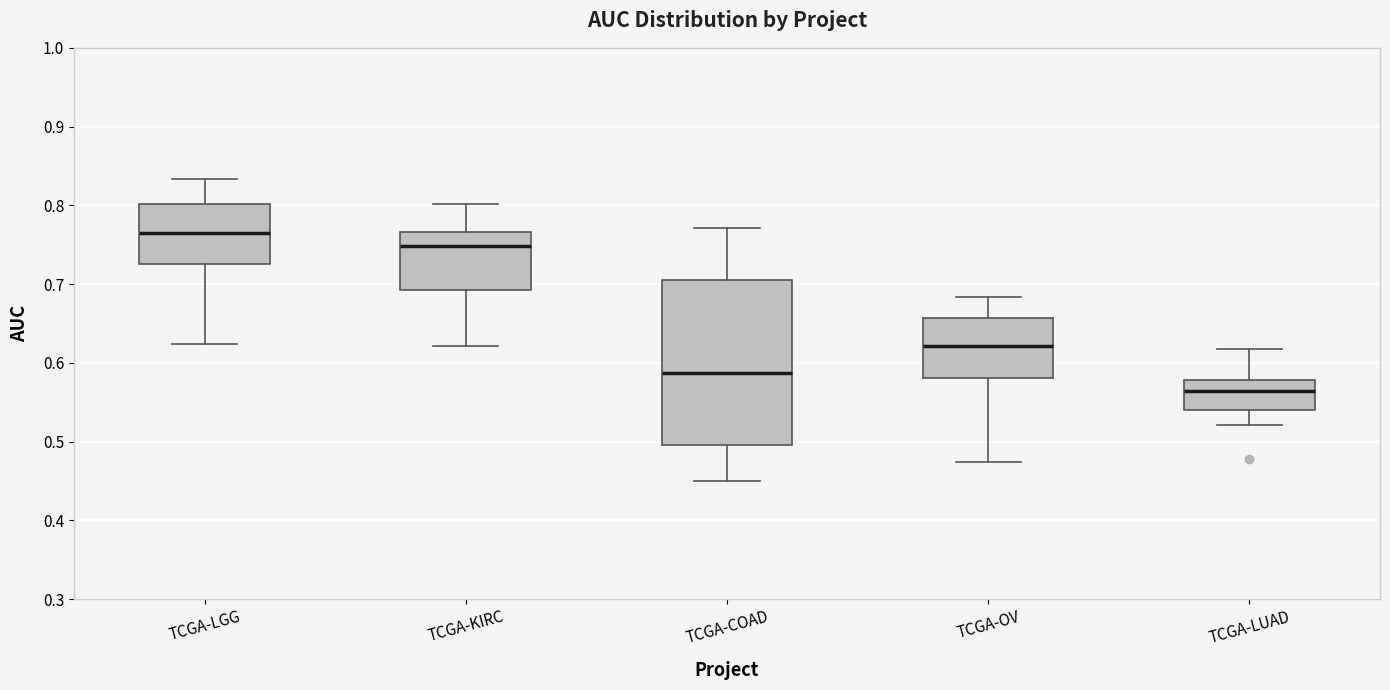

Reading left to right, read every box against the y-axis: the position of its median line, the range the box covers, and the ends of its whiskers. The values are not printed on the chart, so give them approximately, as read against the axis.

TCGA-LGG: median 0.76, box 0.73 to 0.80, whiskers 0.62 to 0.83
TCGA-KIRC: median 0.75, box 0.69 to 0.77, whiskers 0.62 to 0.80
TCGA-COAD: median 0.59, box 0.49 to 0.71, whiskers 0.45 to 0.77
TCGA-OV: median 0.62, box 0.58 to 0.66, whiskers 0.47 to 0.68
TCGA-LUAD: median 0.56, box 0.54 to 0.58, whiskers 0.52 to 0.62